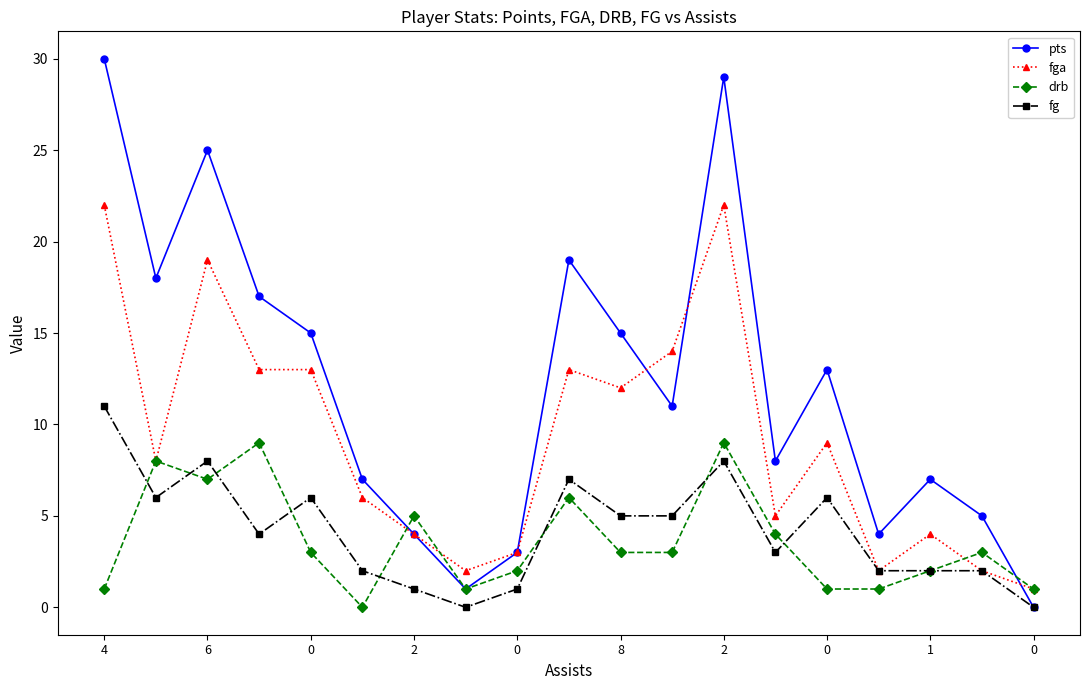

How many values in drb are above zero?

18